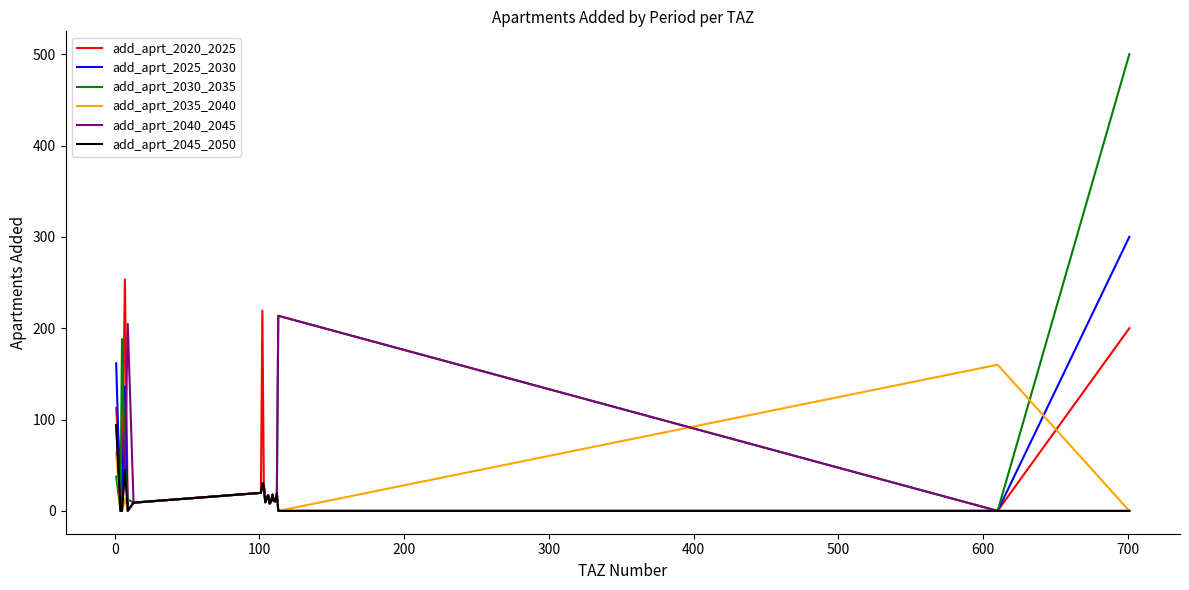

Which series has the widest spread of values?

add_aprt_2030_2035